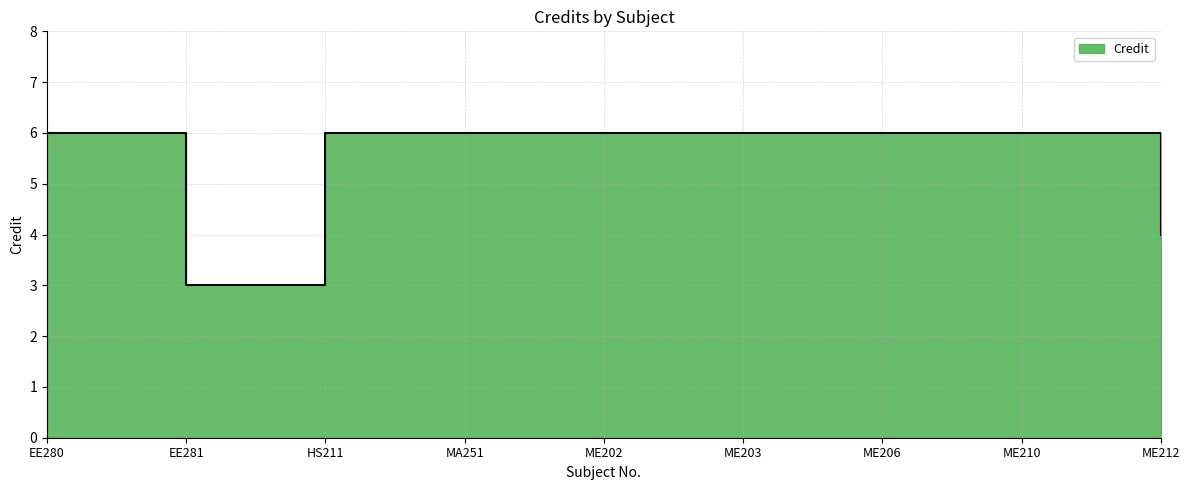

What is the difference between the second highest and minimum values?

3